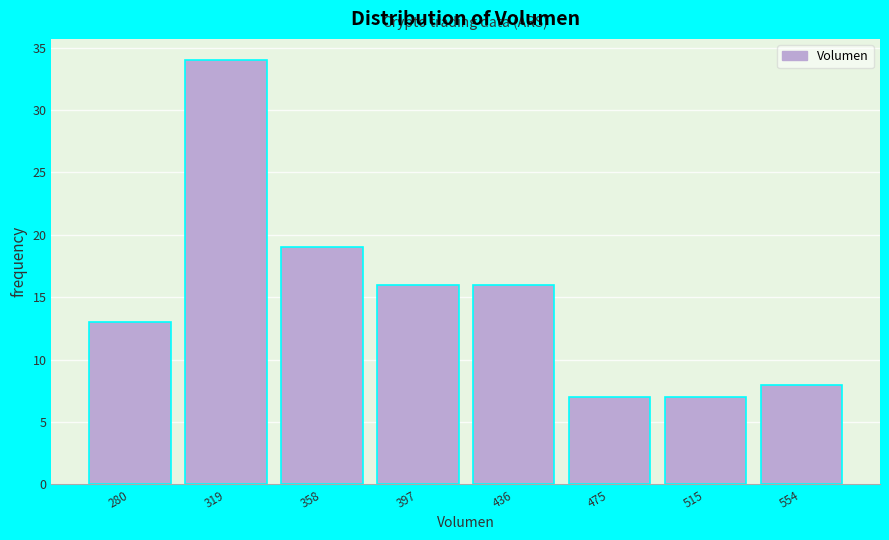

Reading left to right, transcribe all the data shown in this chart.

280=13	319=34	358=19	397=16	436=16	475=7	515=7	554=8